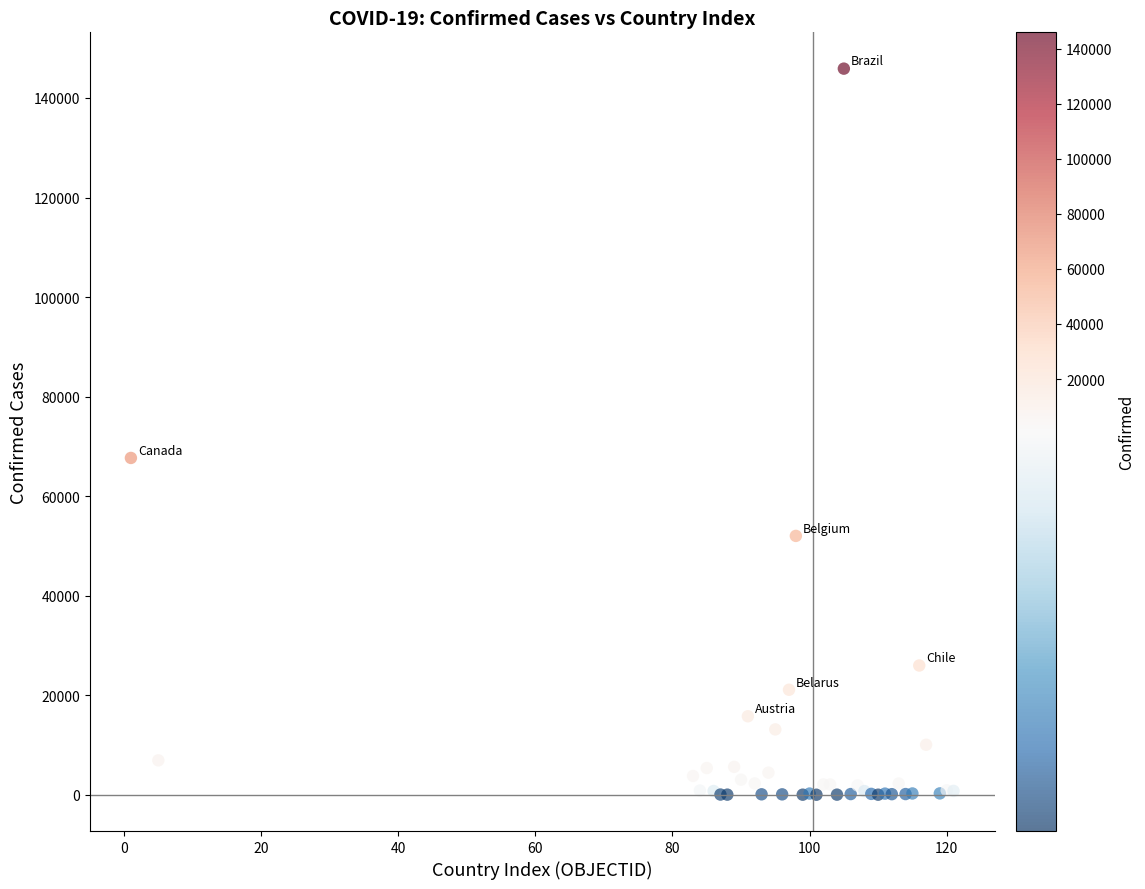

What Y value in the scatter plot is closest to 72949?

67674